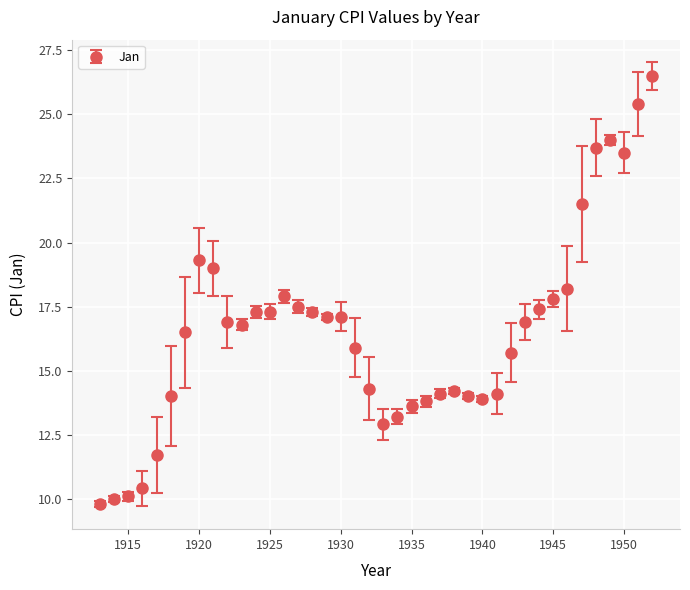

What is the average value?

16.5